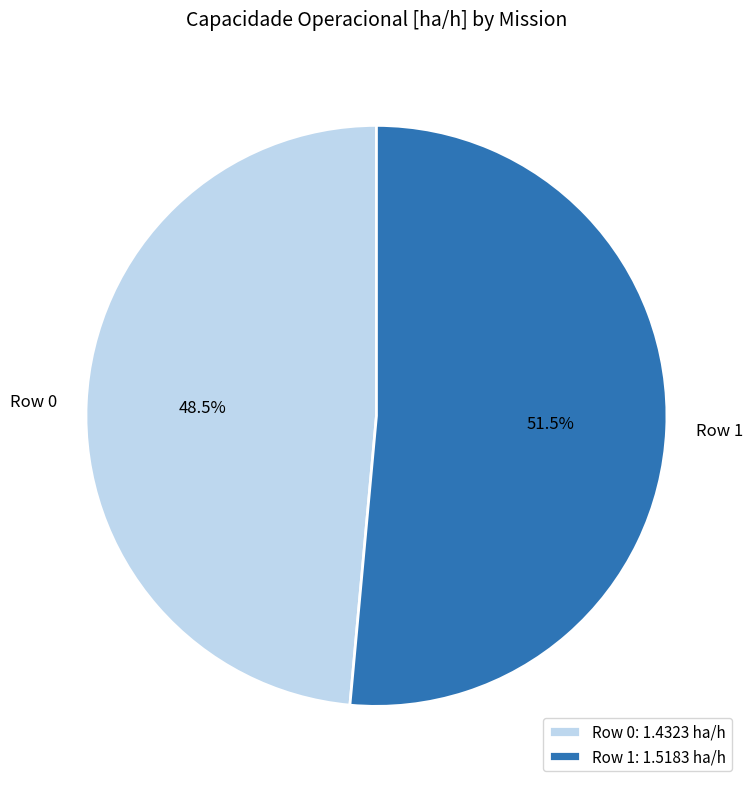

What is the smallest slice in the pie chart?

Row 0